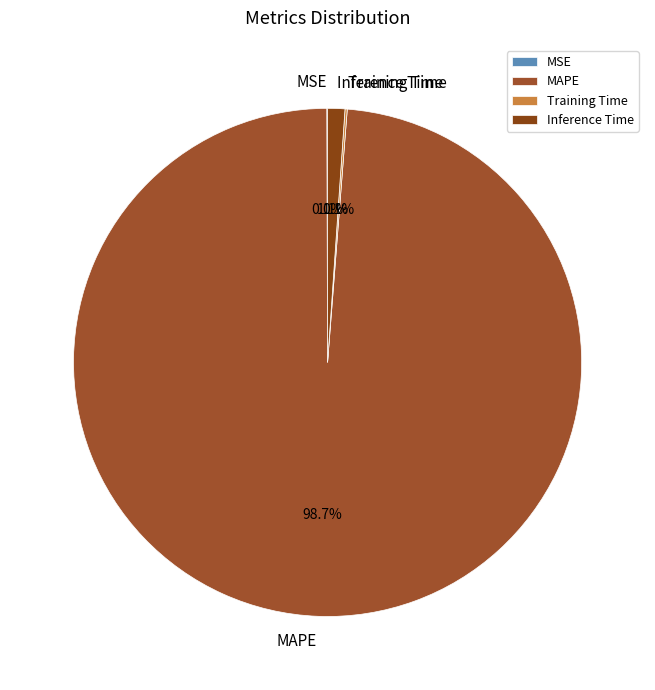

Which has a higher value, MAPE or Inference Time?

MAPE